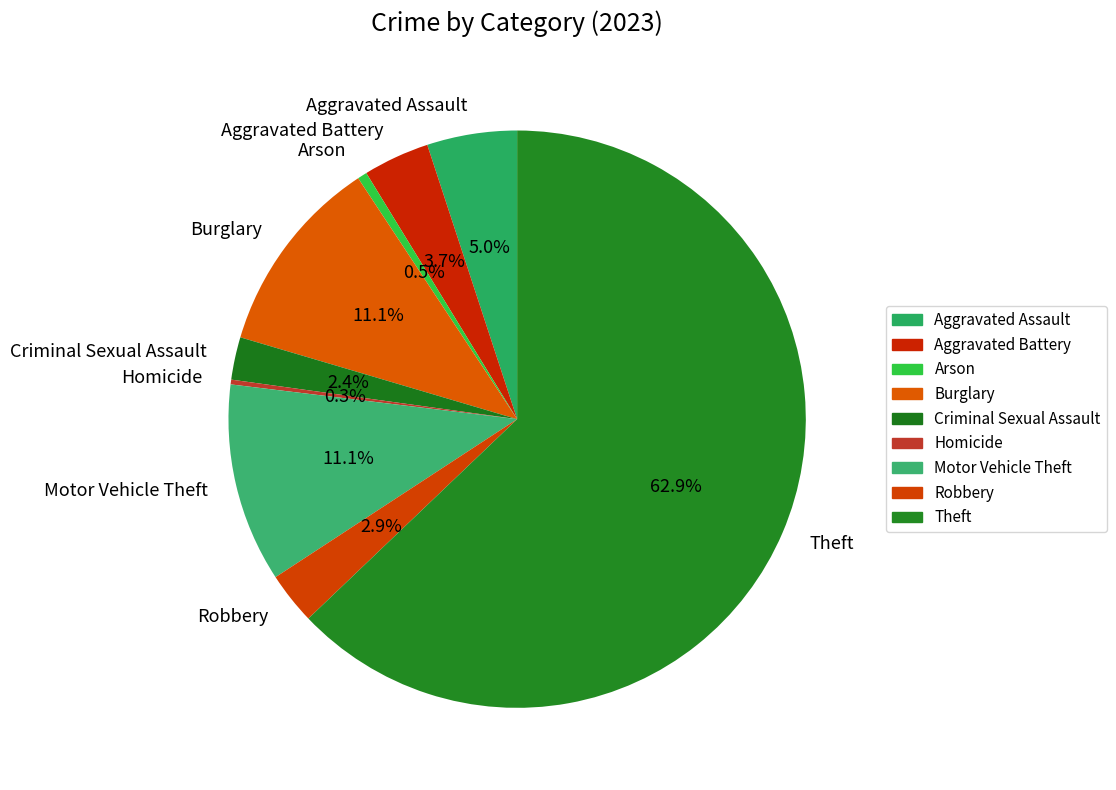

Combined, do Aggravated Battery and Arson account for over 50%?

No